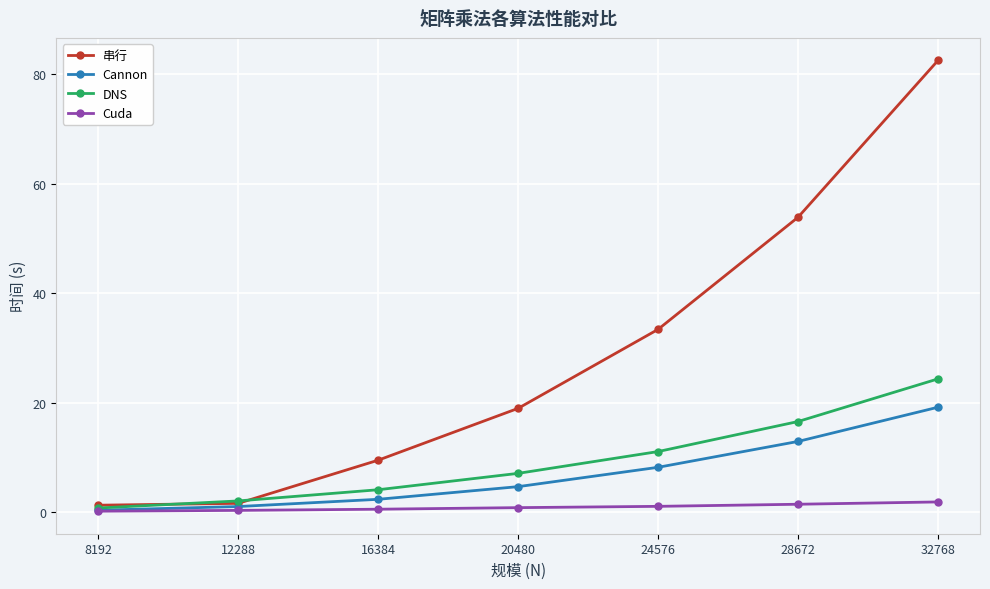

How many categories are shown in the chart?

7